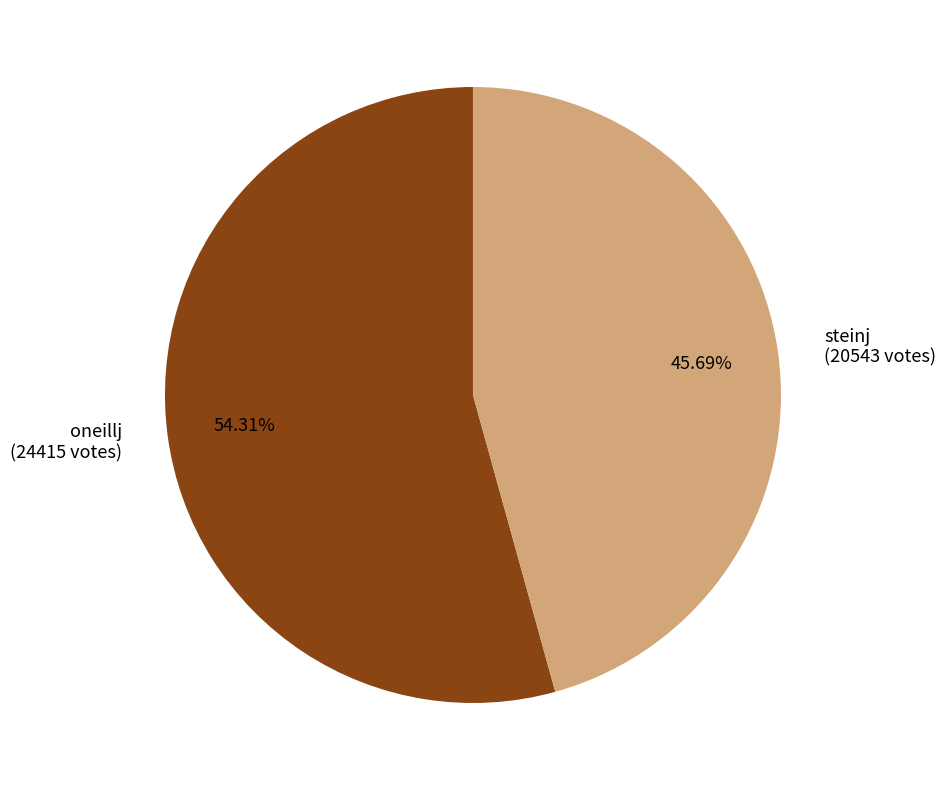

Between oneillj (24415 votes) and steinj (20543 votes), which is larger?

oneillj (24415 votes)